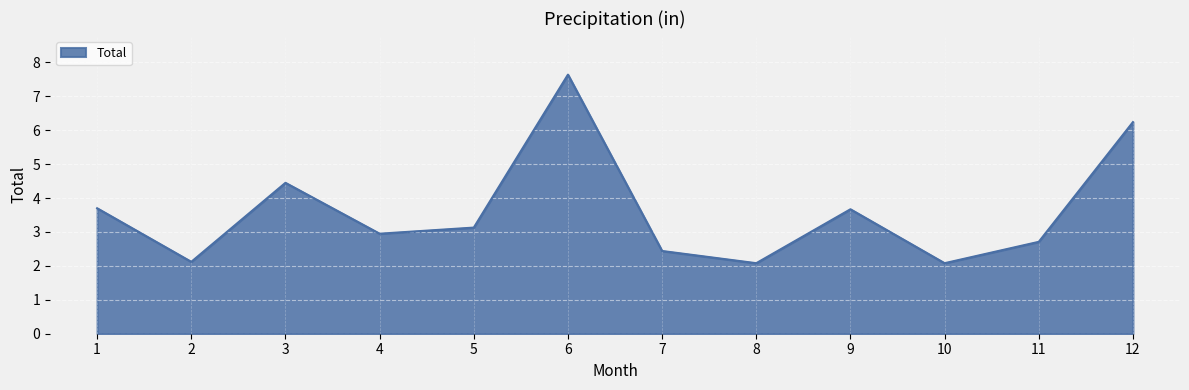

Is it true that the value at 1 is 1.9?

False